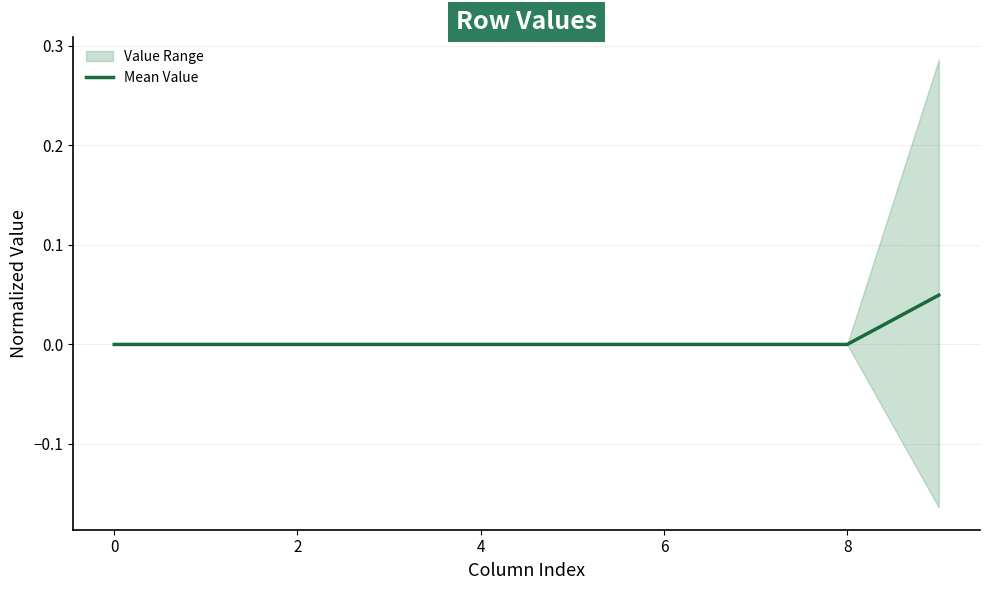

How many values exceed 0?

1